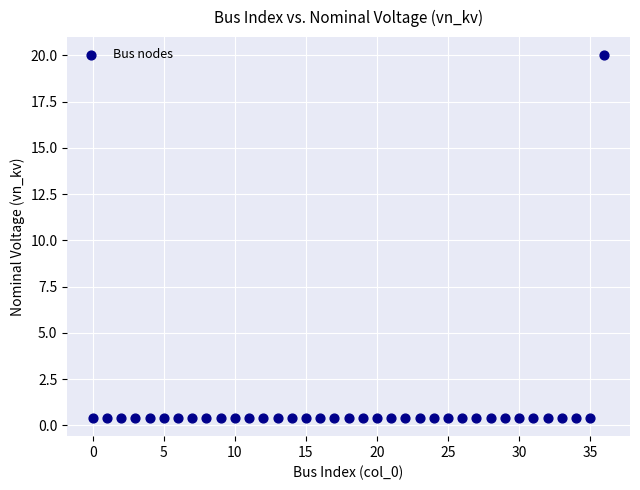

What is the range of Y values (max minus min)?

19.6